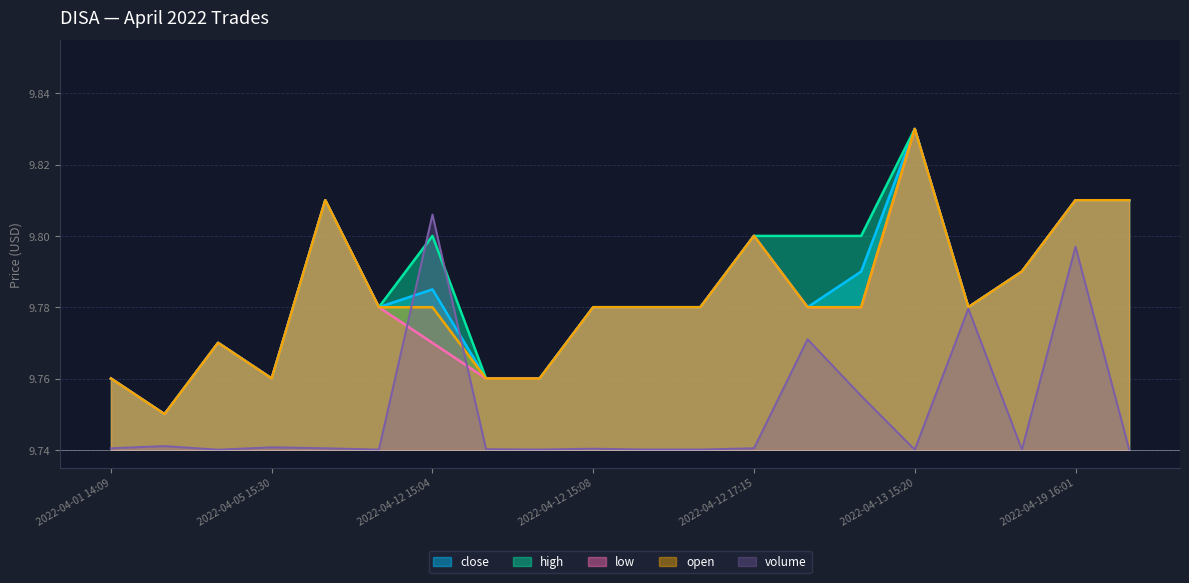

What are all the series names shown in the legend?

close, high, low, open, volume